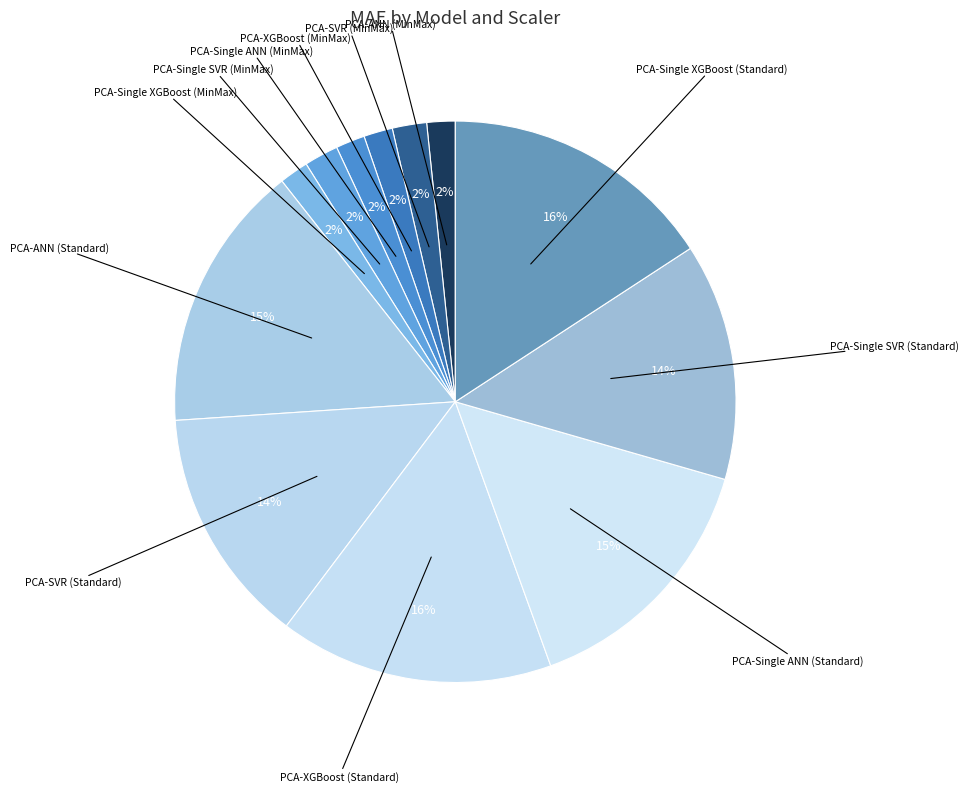

Rank the categories by value from lowest to highest.

PCA-ANN (MinMax), PCA-XGBoost (MinMax), PCA-Single ANN (MinMax), PCA-Single XGBoost (MinMax), PCA-Single SVR (MinMax), PCA-SVR (MinMax), PCA-SVR (Standard), PCA-Single SVR (Standard), PCA-Single ANN (Standard), PCA-ANN (Standard), PCA-XGBoost (Standard), PCA-Single XGBoost (Standard)